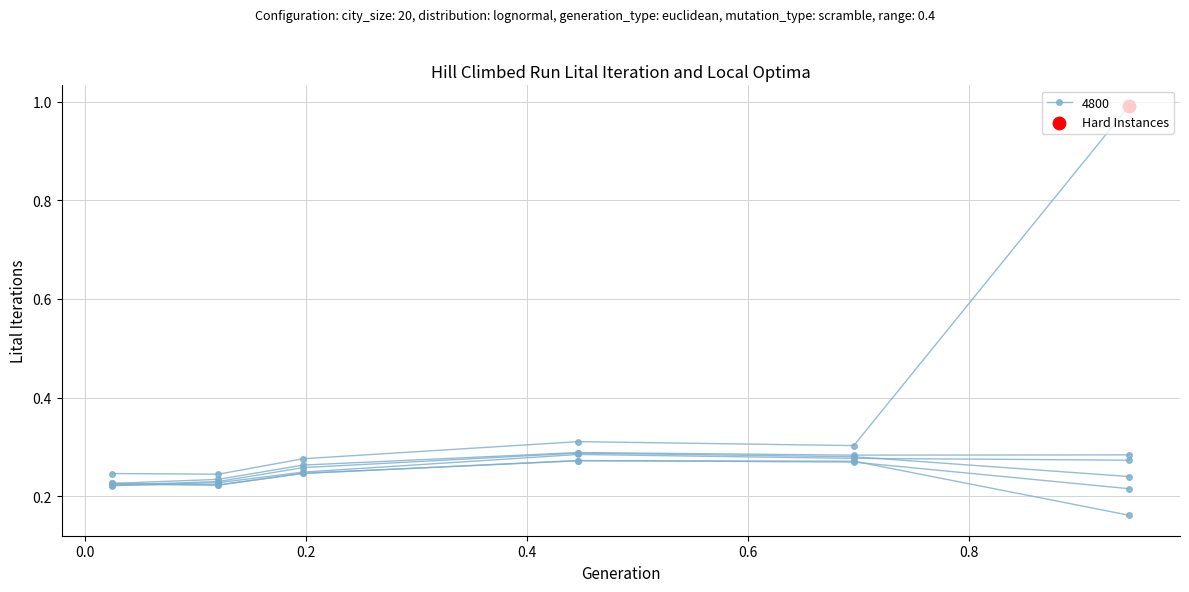

How many categories are shown in the chart?

6